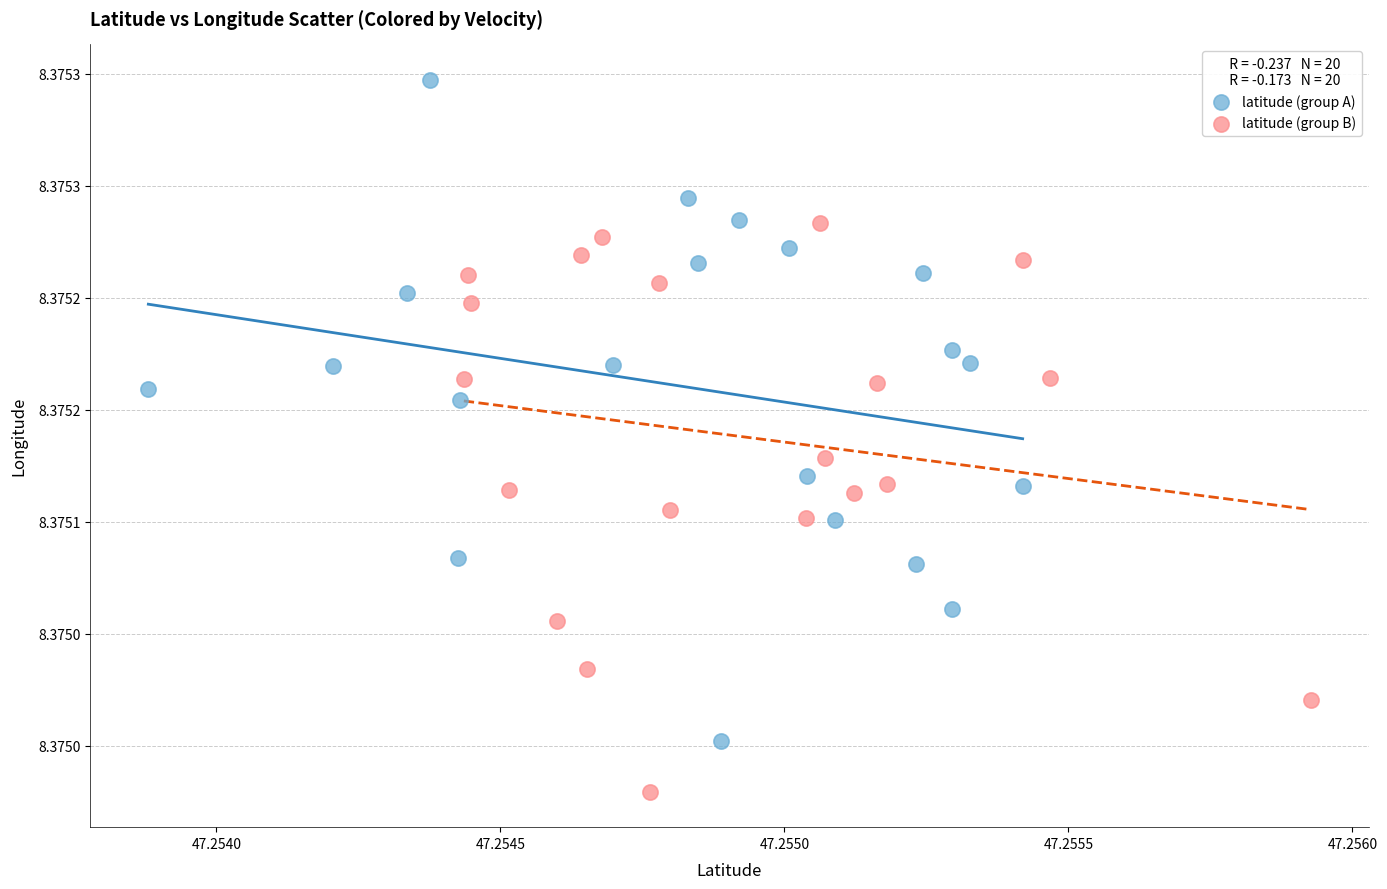

Which series reaches the minimum Y coordinate?

latitude (group B)